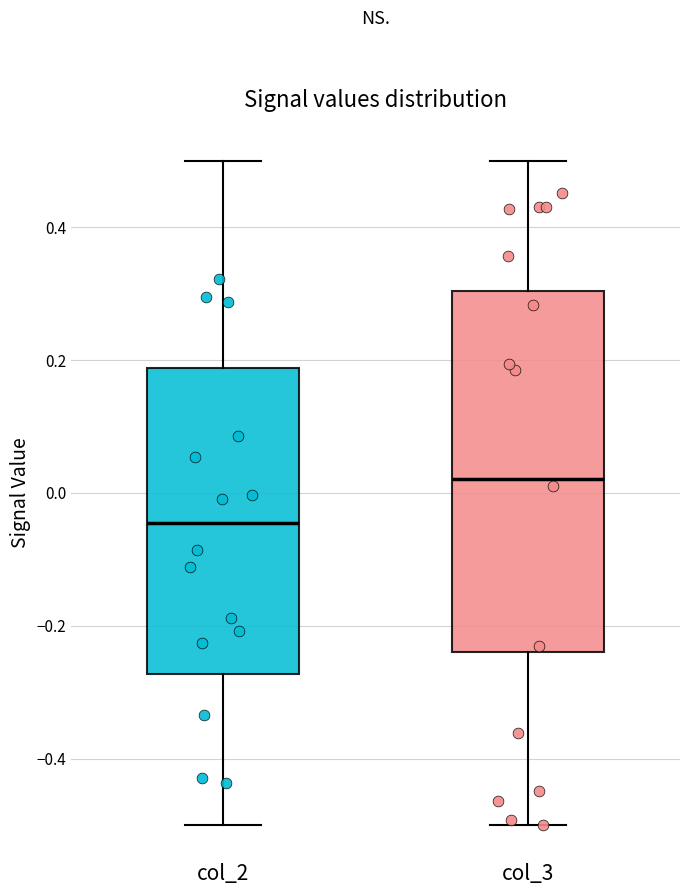

Where does the median line of the box for col_3 sit on the y-axis? The values are not printed on the chart, so give them approximately, as read against the axis.

0.02